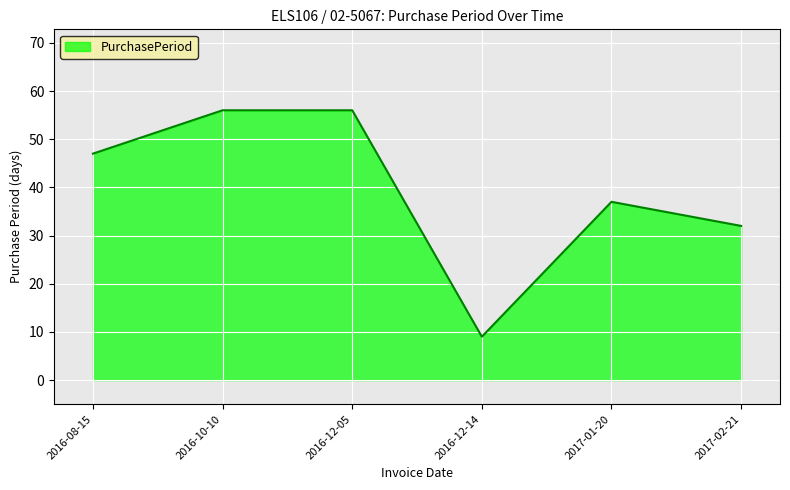

What is the ratio of the value at 2016-08-15 to the value at 2017-01-20?

1.3